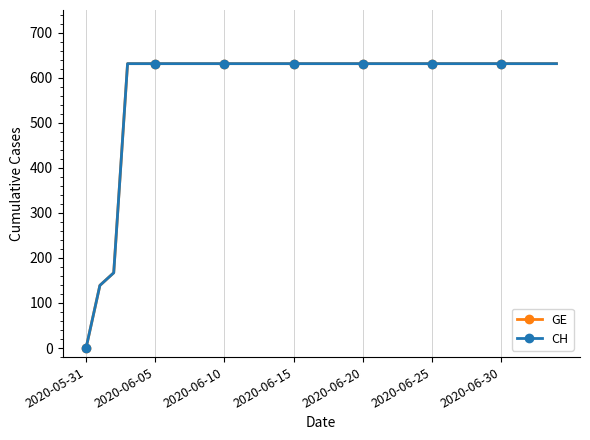

Is this an area chart (filled region under the line)?

No